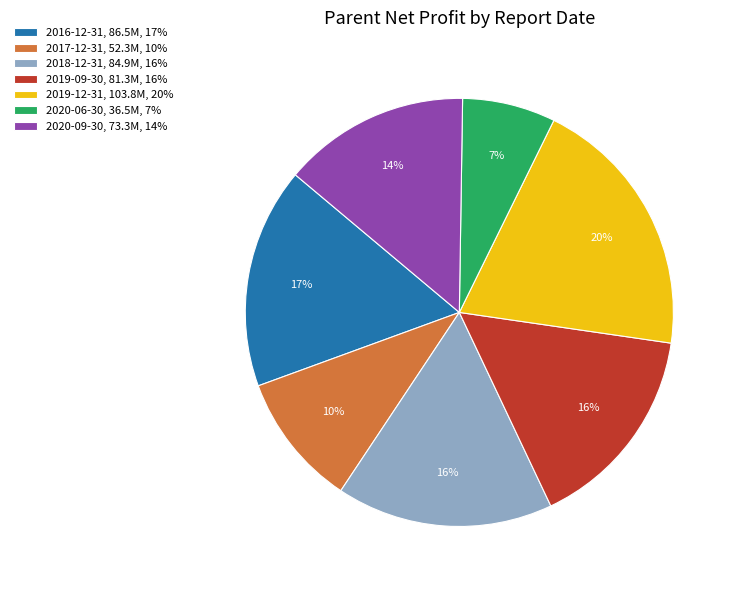

Is the sum of 2020-09-30, 73.3M, 14% and 2016-12-31, 86.5M, 17% greater than half?

No